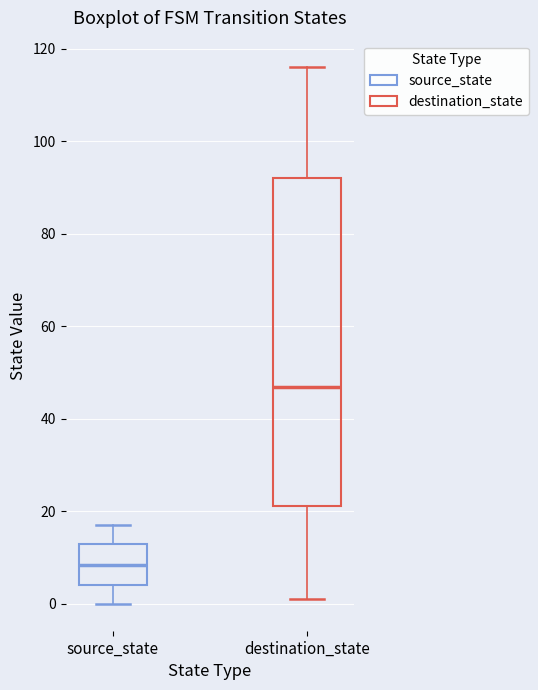

Reading left to right, transcribe this box plot: for each box, give where its median line is, the range the box spans, and where its two whiskers end, as read against the y-axis. The values are not printed on the chart, so give them approximately, as read against the axis.

source_state: median 8, box 4 to 14, whiskers 0 to 18
destination_state: median 48, box 22 to 92, whiskers 2 to 116